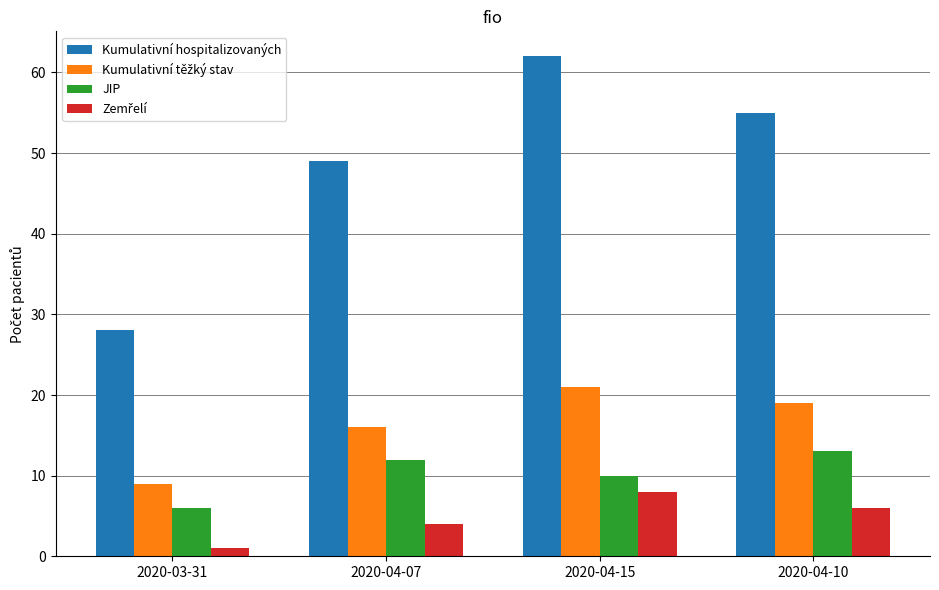

At which category does the chart reach its minimum across all series?

2020-03-31